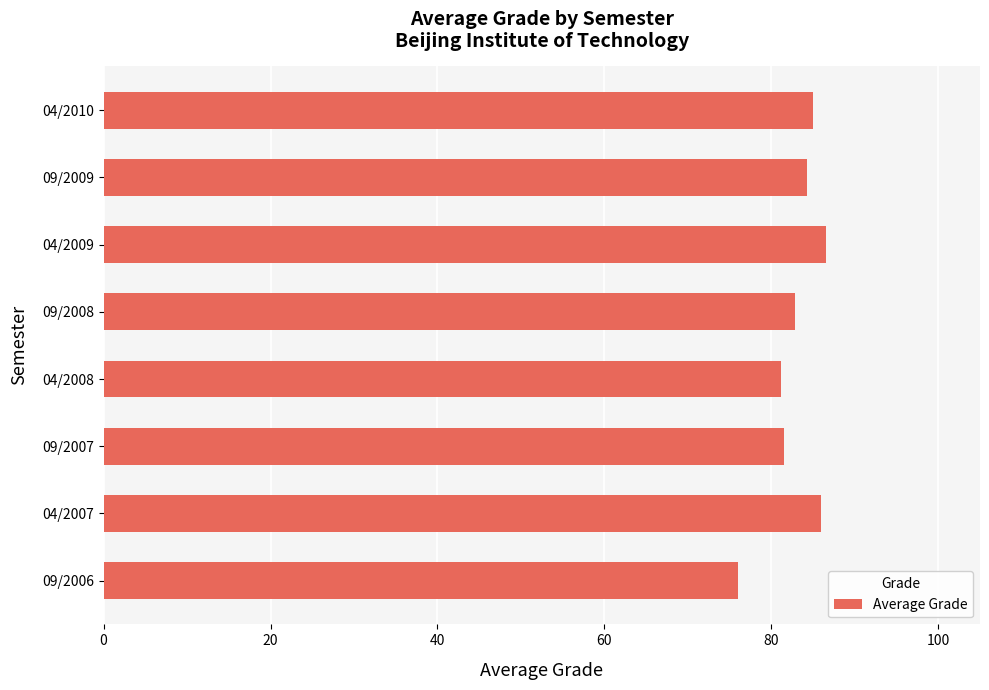

What is the greatest value displayed?

86.6